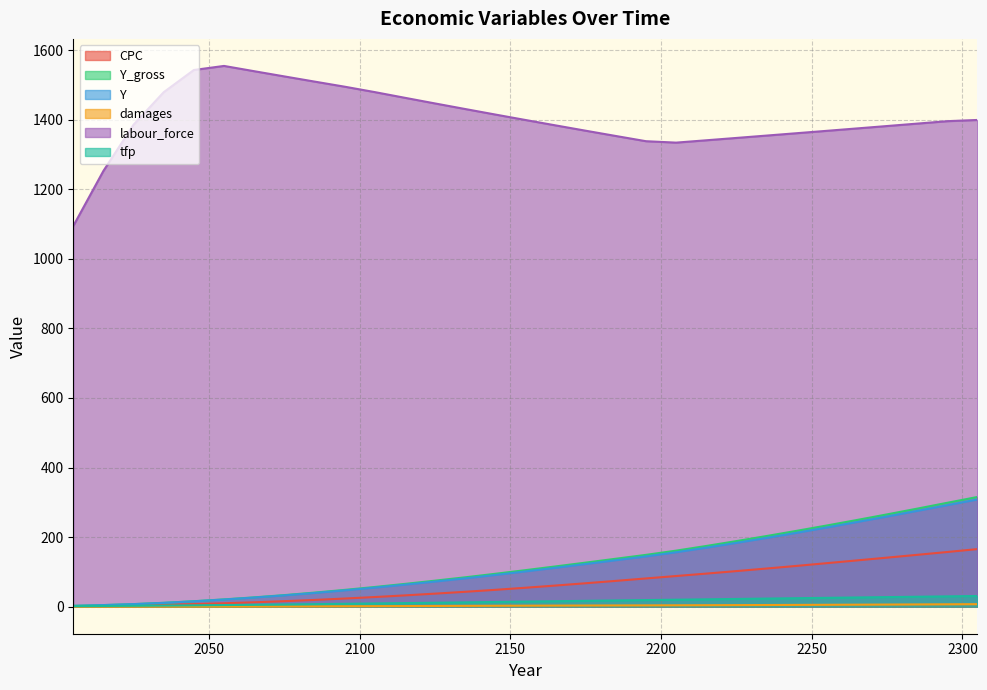

True or false: CPC has more than 0 points higher than both neighbors.

False